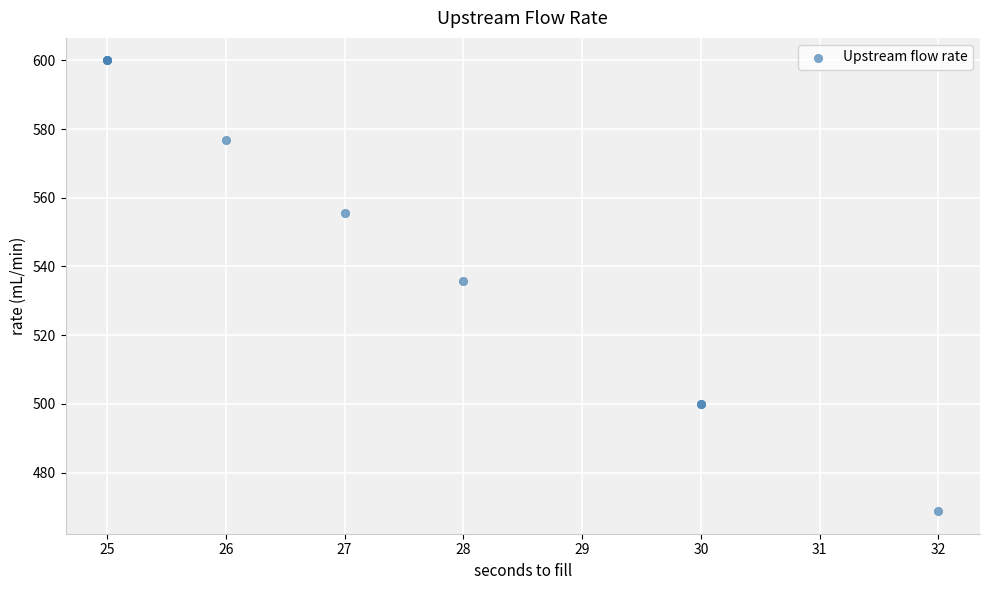

What Y value in the scatter plot is closest to 534?

535.7